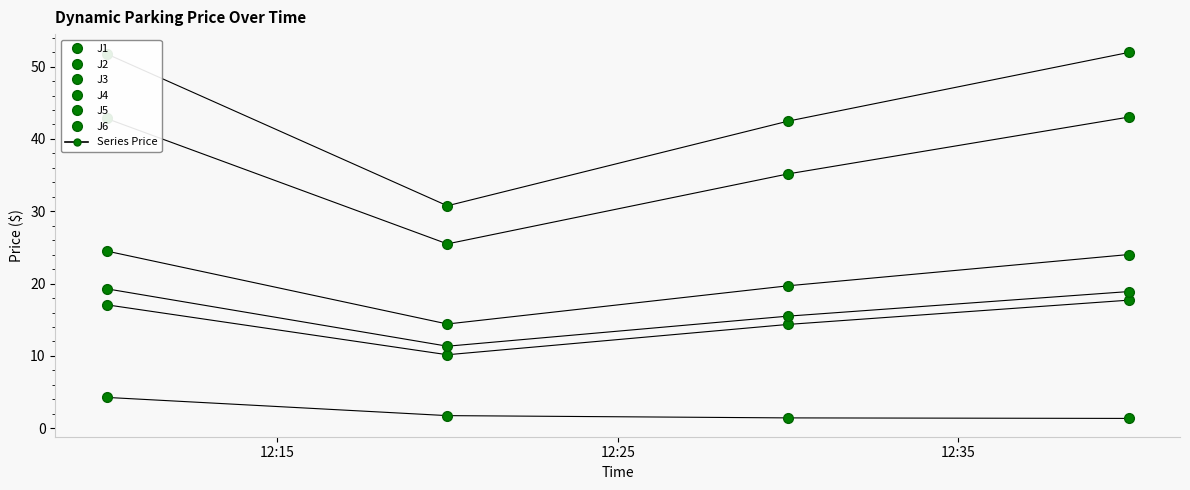

Which series has the largest range (max minus min)?

J4